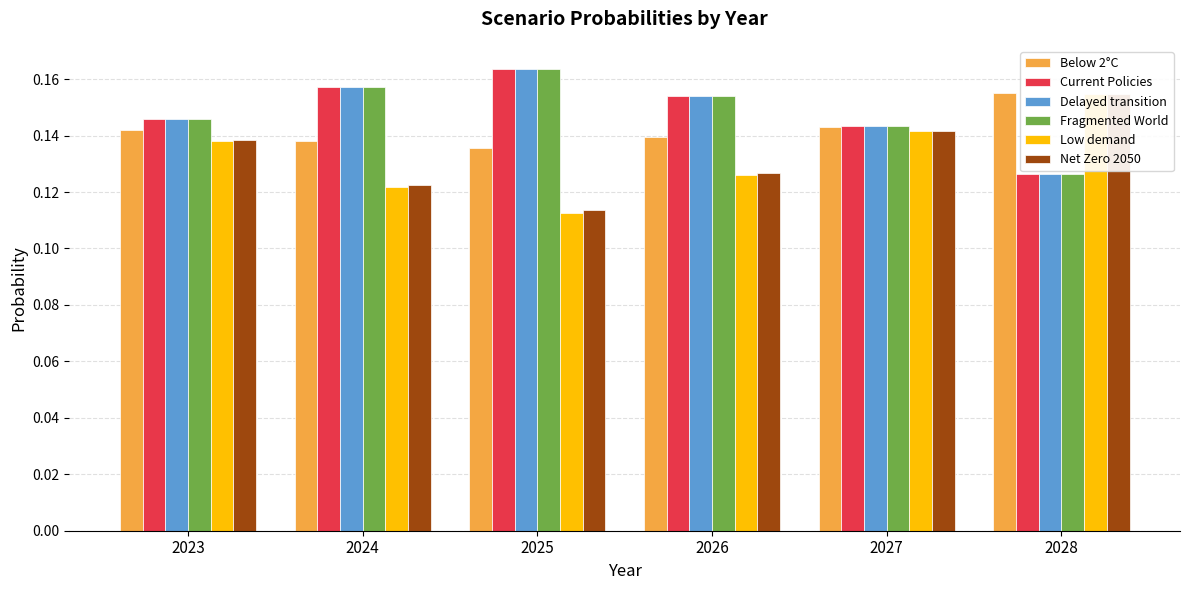

Are the bars grouped side by side (vs. stacked)?

Yes